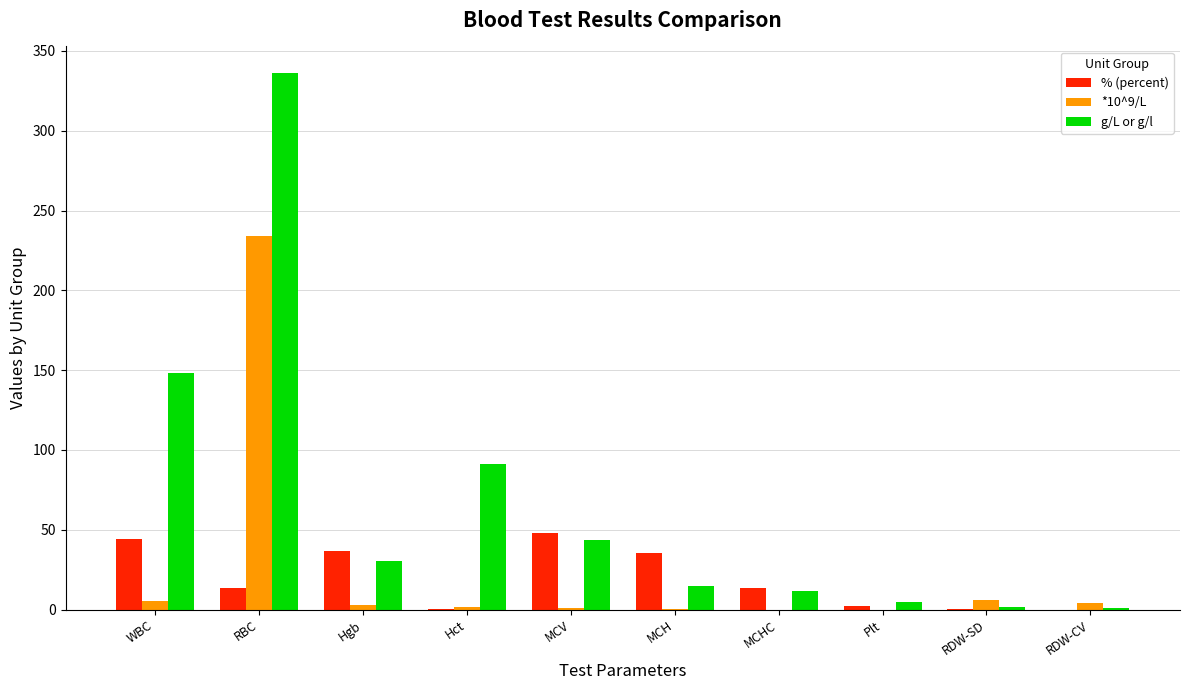

At which label does % (percent) first exceed 13?

WBC